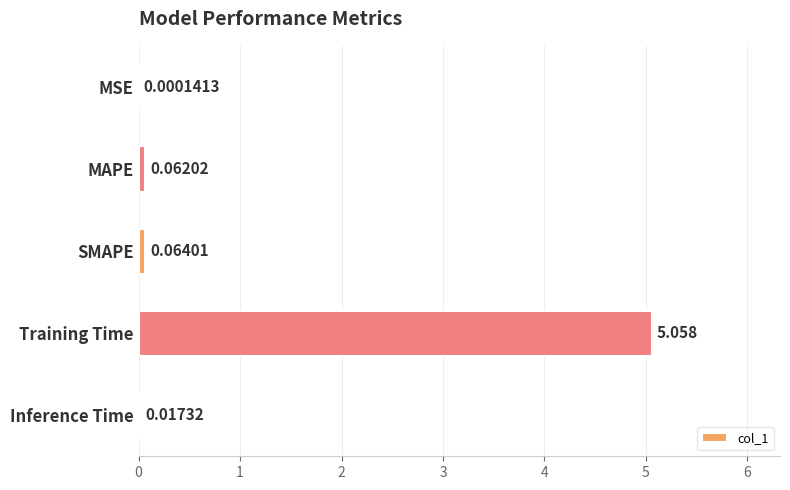

What is the average value?

1.0